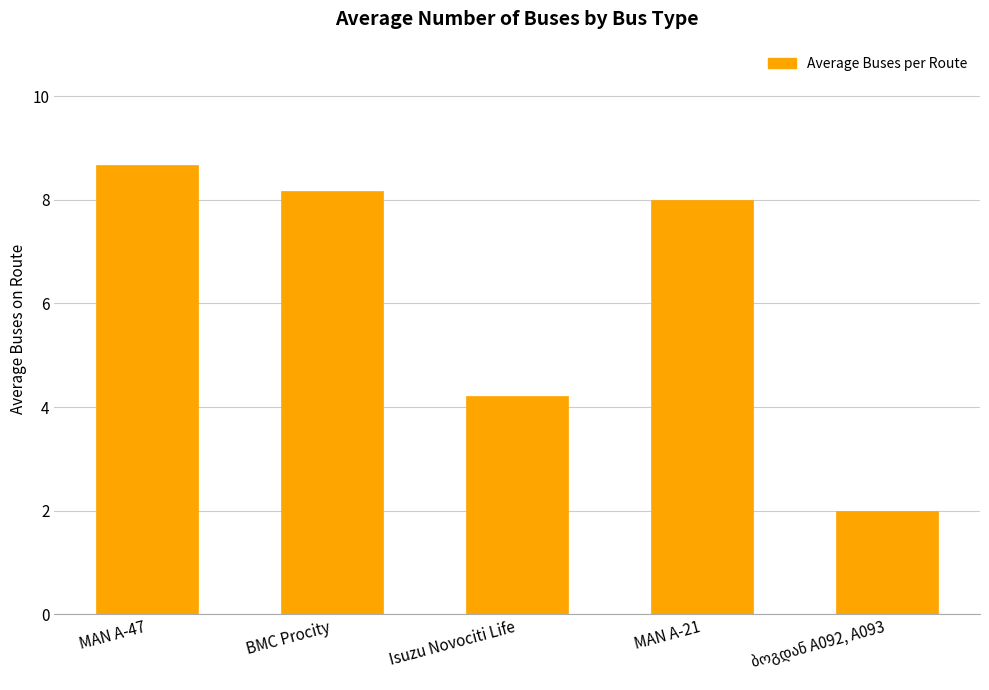

How many categories are shown in the chart?

5